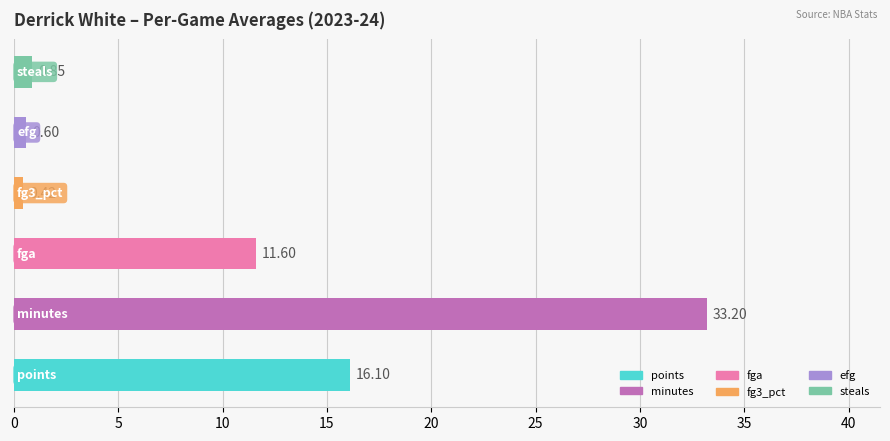

What is the difference between the maximum and minimum values?

32.8